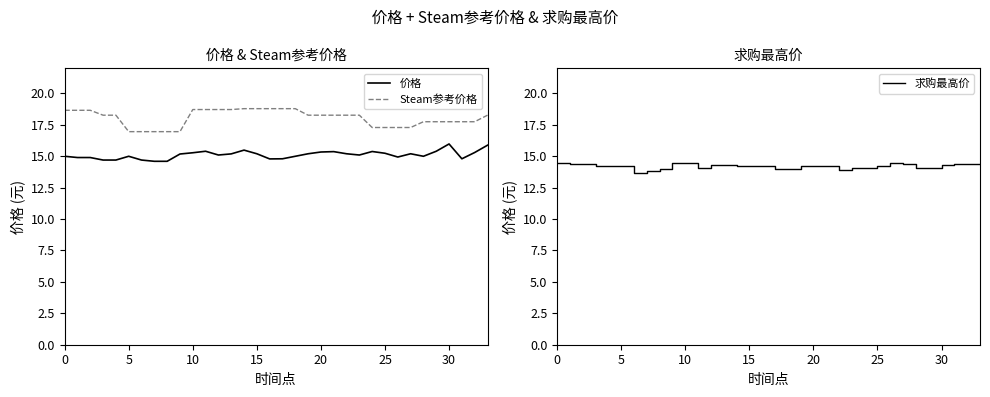

What is the maximum value for Steam参考价格?

18.8